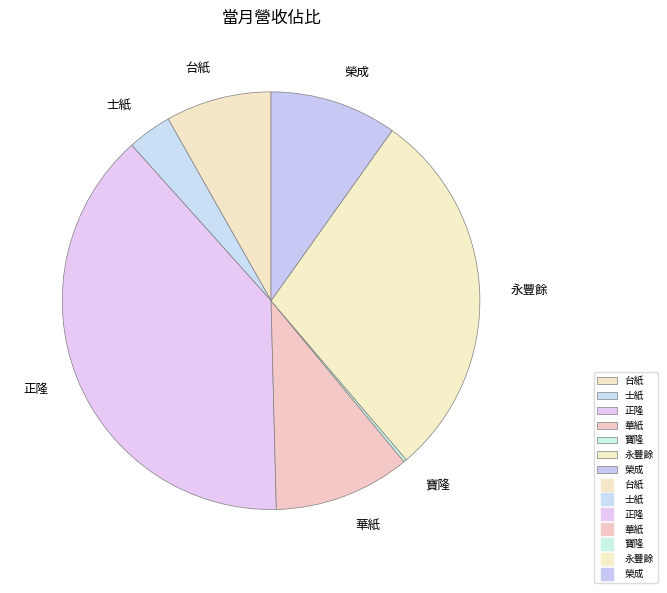

True or false: 士紙 accounts for 3% of the total.

True